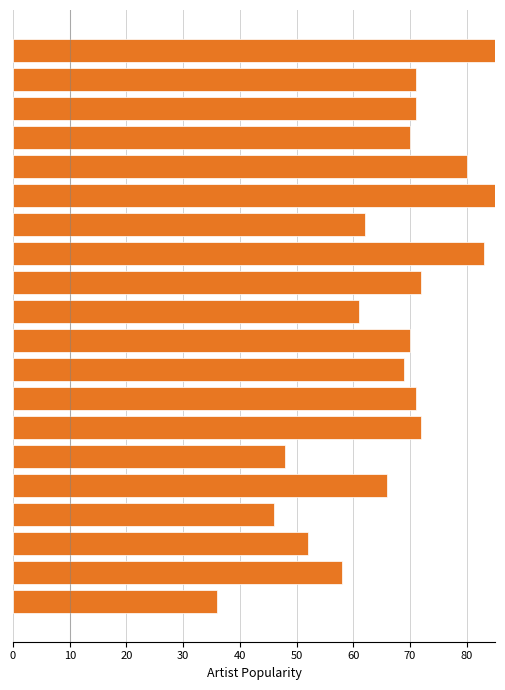

What is the average value?

66